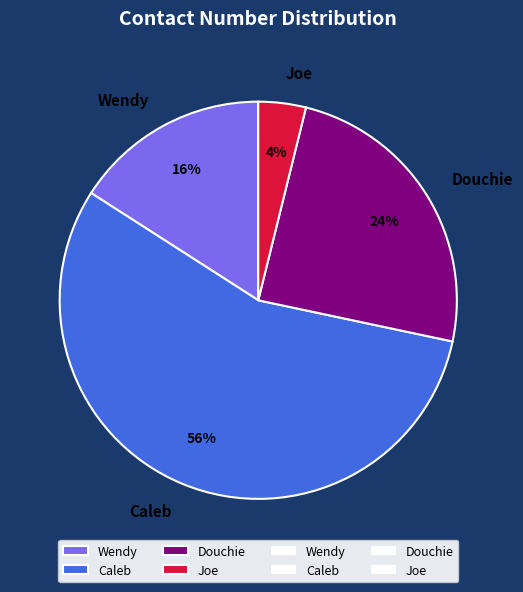

True or false: Caleb accounts for 70% of the total.

False